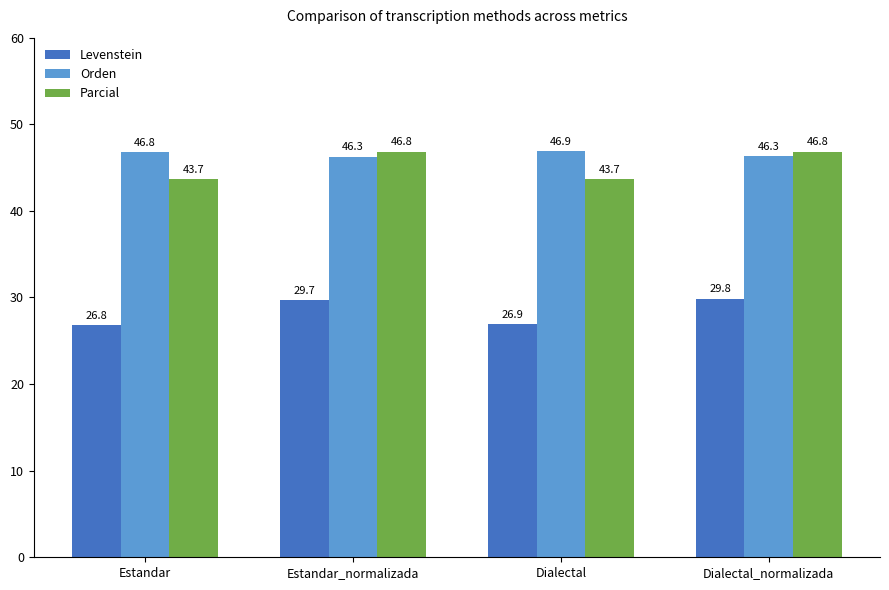

The value of Parcial at Dialectal is 43.7. True or false?

True